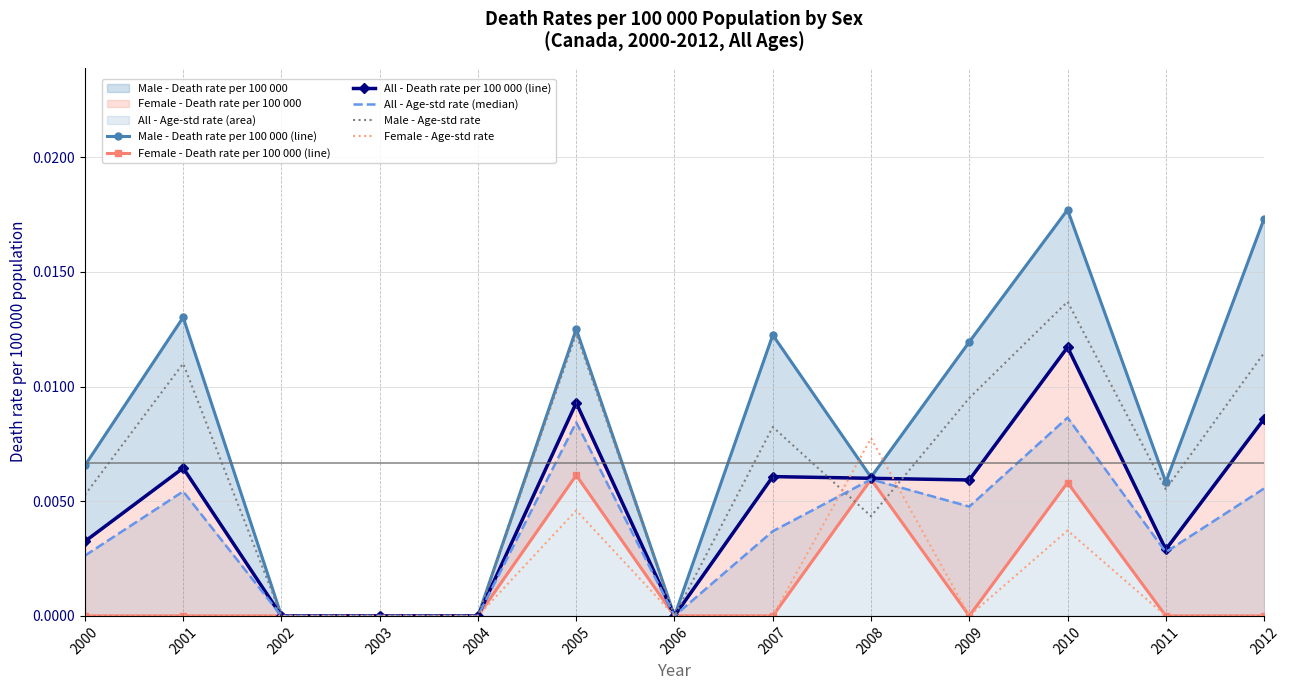

Does the chart have visible grid lines?

Yes